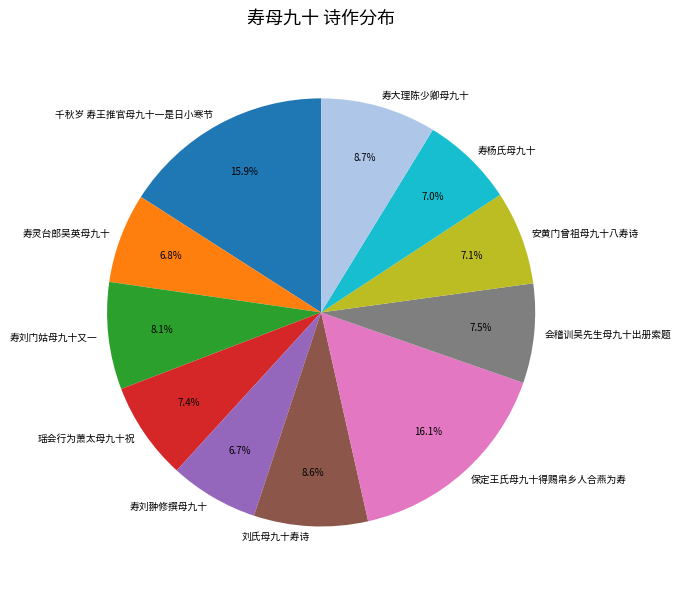

Which has a higher value, 千秋岁 寿王推官母九十一是日小寒节 or 会稽训吴先生母九十出册索题?

千秋岁 寿王推官母九十一是日小寒节